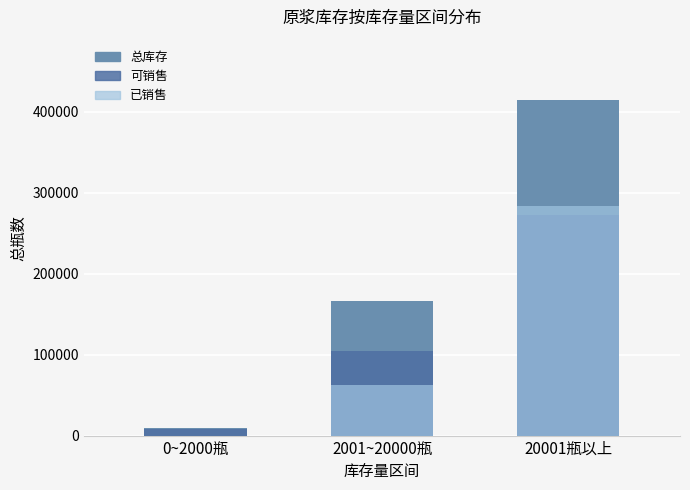

What is the label of the 2nd bar from the right?

2001~20000瓶